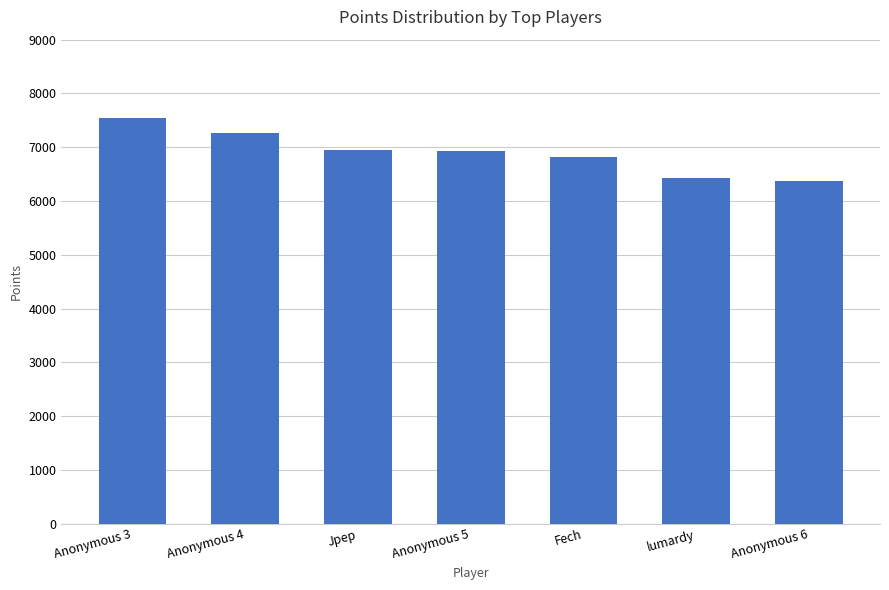

Approximately how many times larger is the value at Anonymous 5 compared to Anonymous 6?

1.1